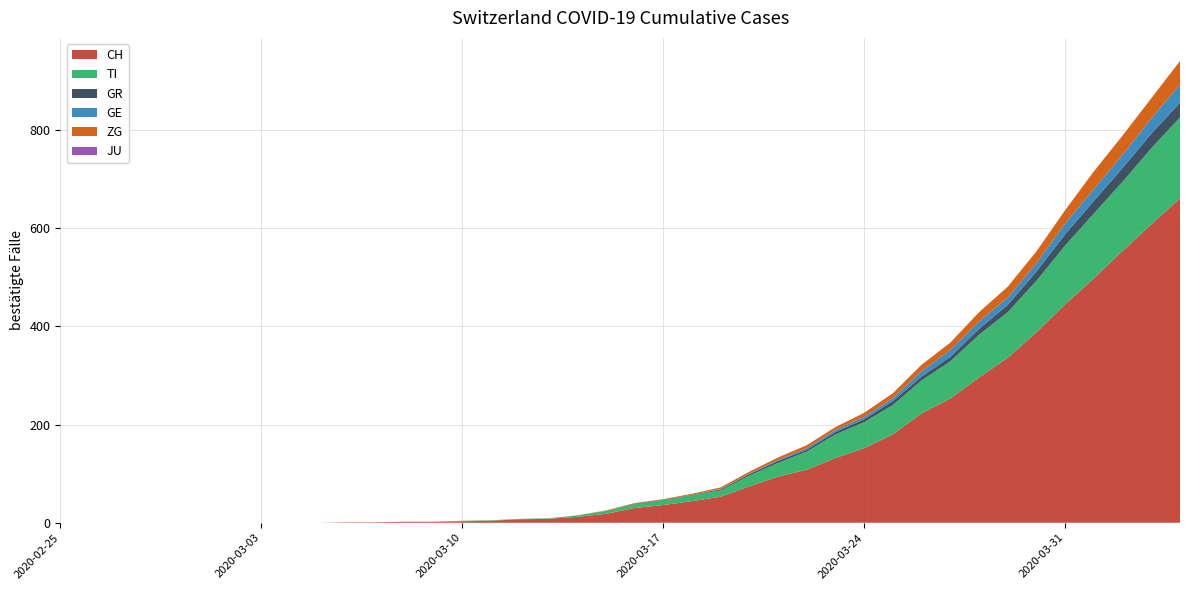

Reading left to right, list all the values displayed in this chart.

CH: 0	0	0	0	0	0	0	0	0	0	1	1	2	2	3	4	7	8	12	18	30	36	44	53	74	94	108	132	152	180	223	253	296	336	388	445	498	554	608	661
TI: 0	0	0	0	0	0	0	0	0	0	0	0	0	0	1	1	1	1	3	6	8	10	12	13	22	28	37	48	53	60	67	76	87	93	105	120	132	141	155	165
GR: 0	0	0	0	0	0	0	0	0	0	0	0	0	0	0	0	0	0	0	0	1	1	1	2	3	4	4	5	6	8	8	9	12	15	19	23	26	28	30	30
JU: 0	0	0	0	0	0	0	0	0	0	0	0	0	0	0	0	0	0	0	0	0	0	0	0	0	0	0	0	0	0	0	0	0	0	0	0	0	0	0	0
GE: 0	0	0	0	0	0	0	0	0	0	0	0	0	0	0	0	0	0	0	0	0	0	0	1	1	2	3	4	5	6	11	14	15	15	17	22	24	27	31	37
ZG: 0	0	0	0	0	0	0	0	0	0	0	0	0	0	0	0	0	0	0	1	1	1	2	3	4	5	6	6	8	10	13	15	19	22	24	27	36	39	41	48